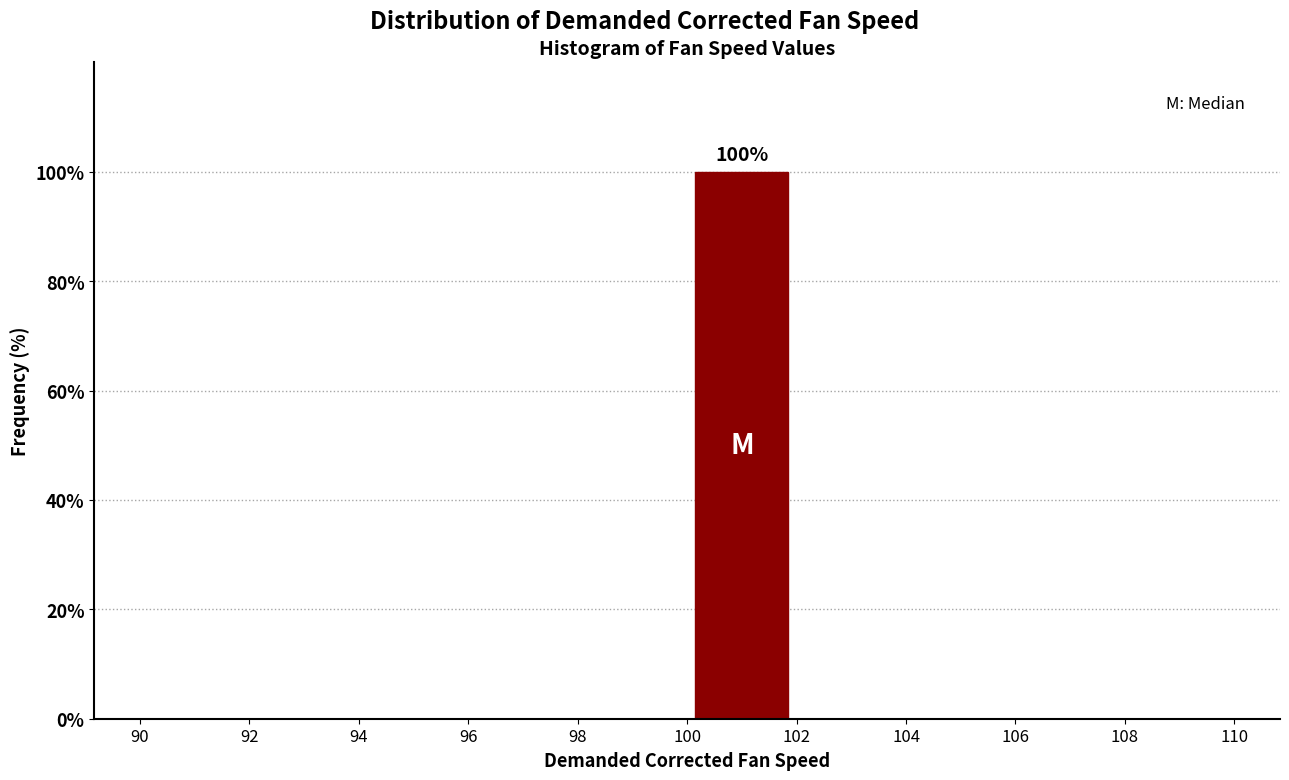

Over which range of the x-axis is the bar tallest?

100 to 102